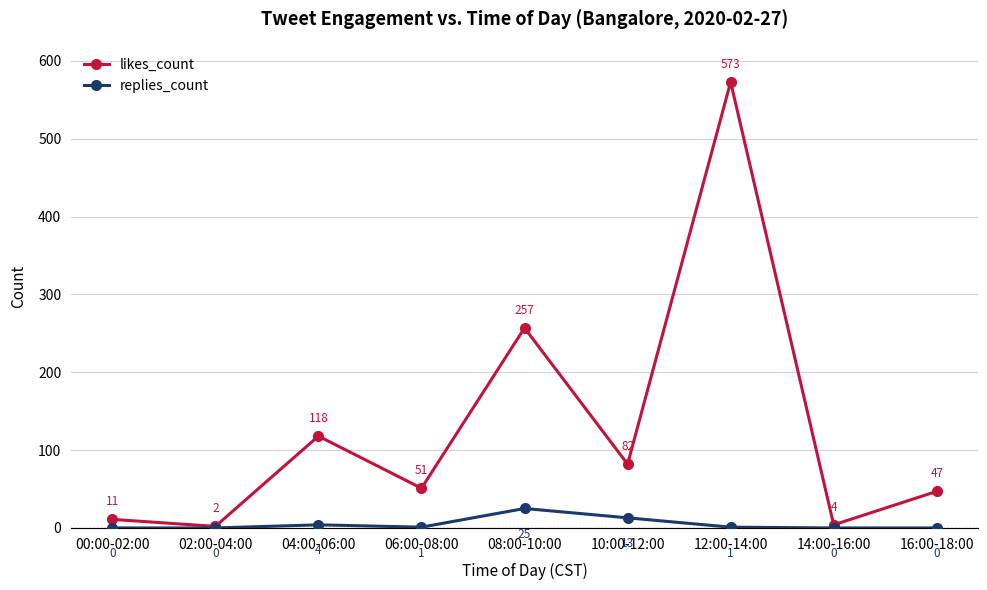

Does the chart have visible grid lines?

Yes